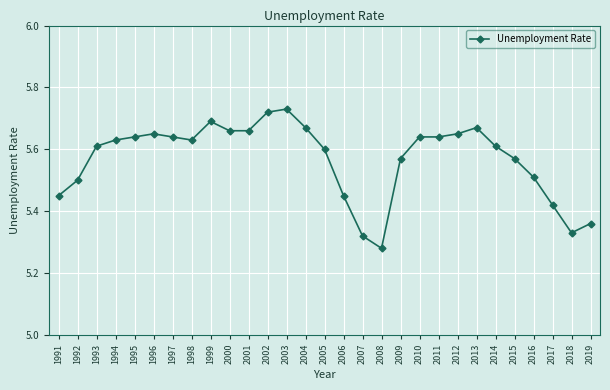

The chart shows a value of 2.7 at 2011. True or false?

False